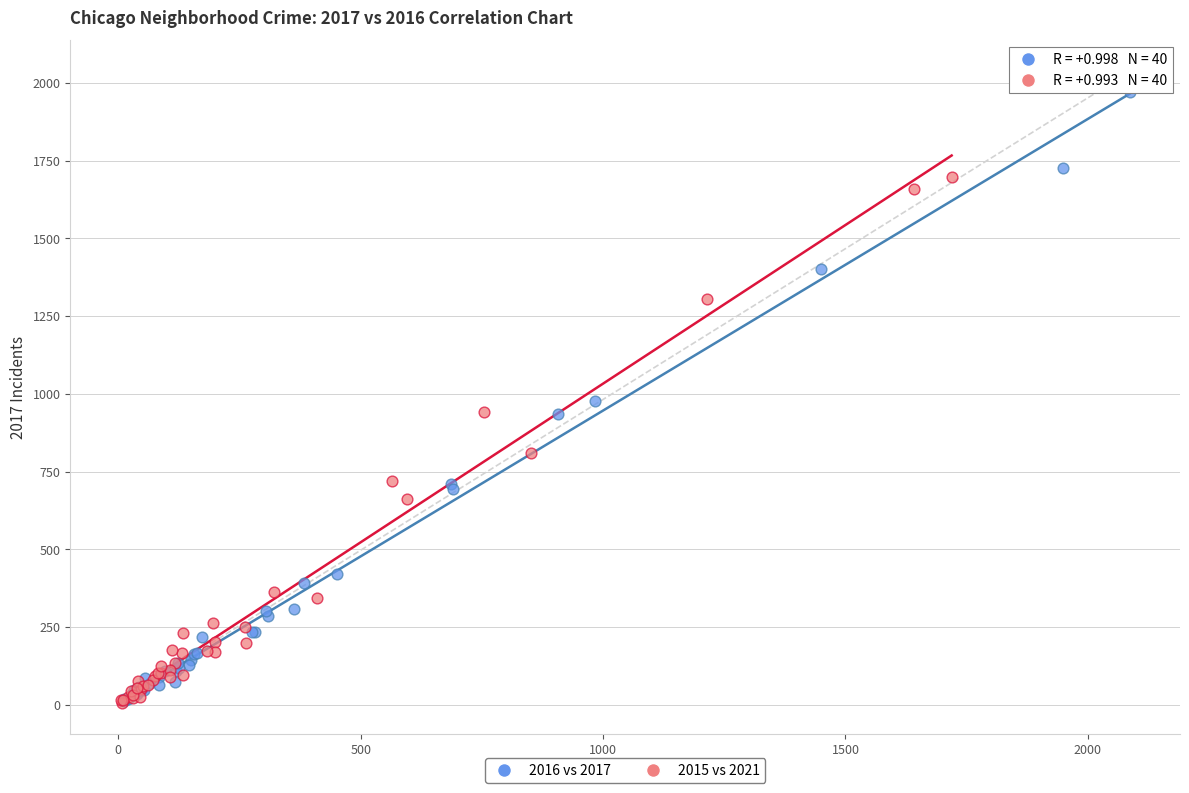

Which series has the largest Y range (max minus min)?

2016 vs 2017